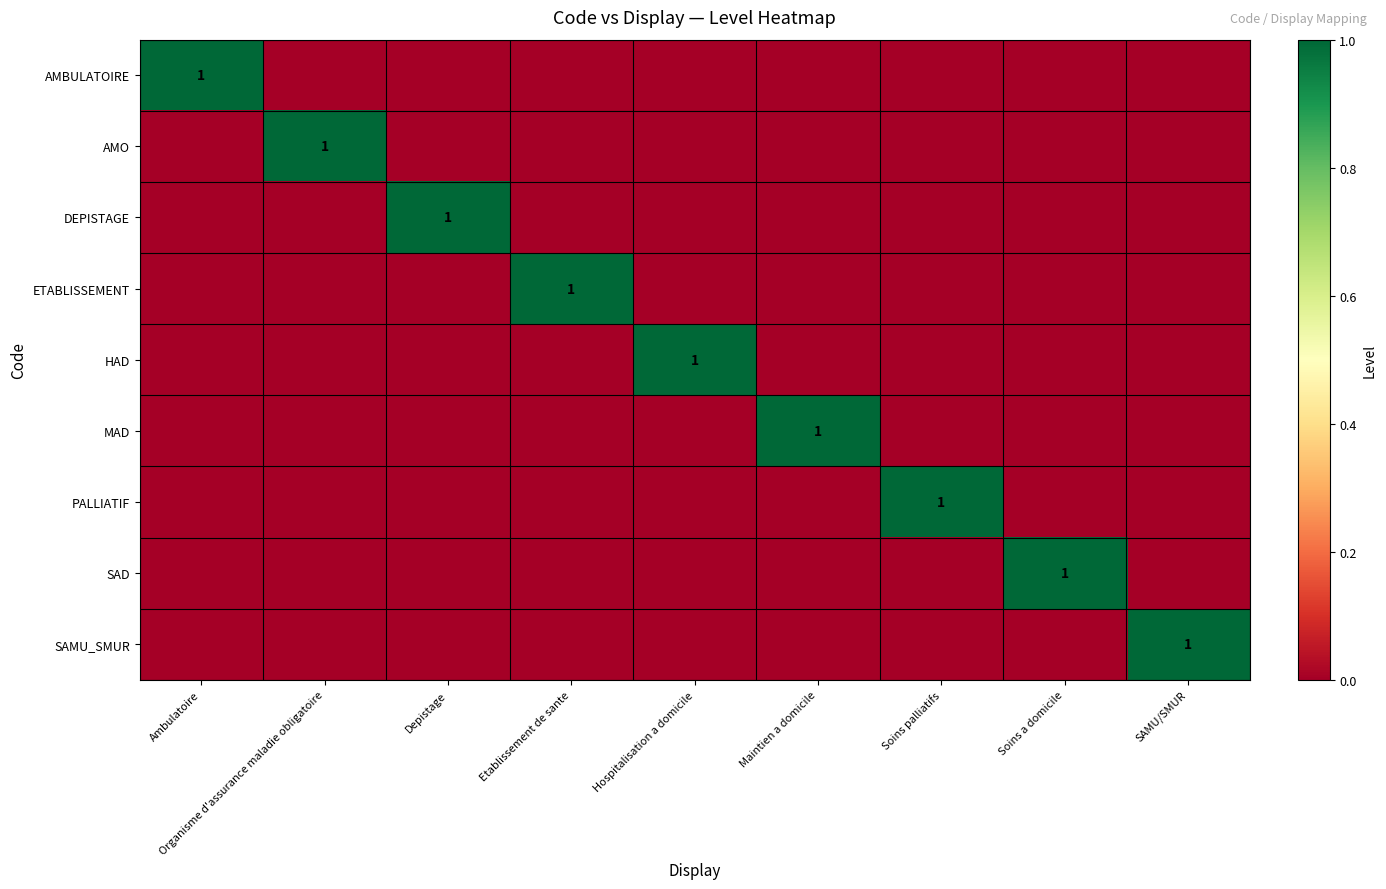

List the series in order of their peak value, lowest first.

AMBULATOIRE, AMO, DEPISTAGE, ETABLISSEMENT, HAD, MAD, PALLIATIF, SAD, SAMU_SMUR